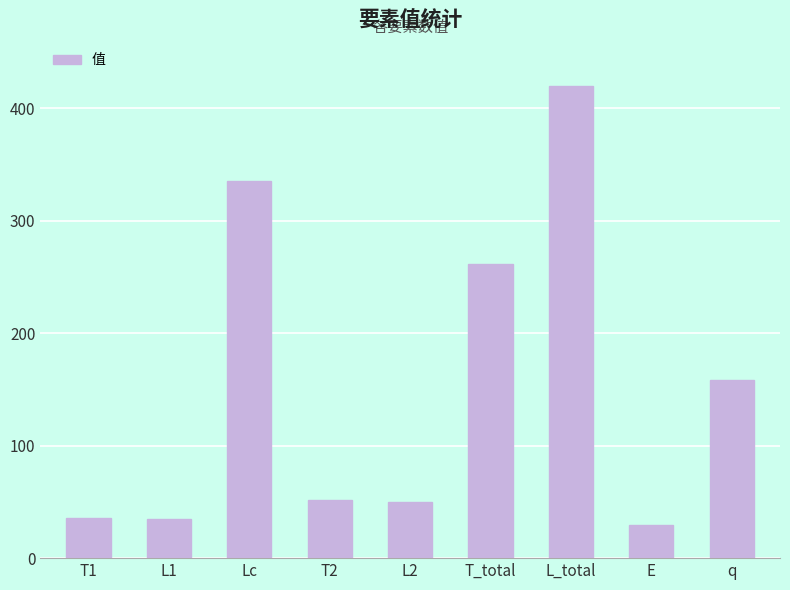

How many bars are there in total?

9